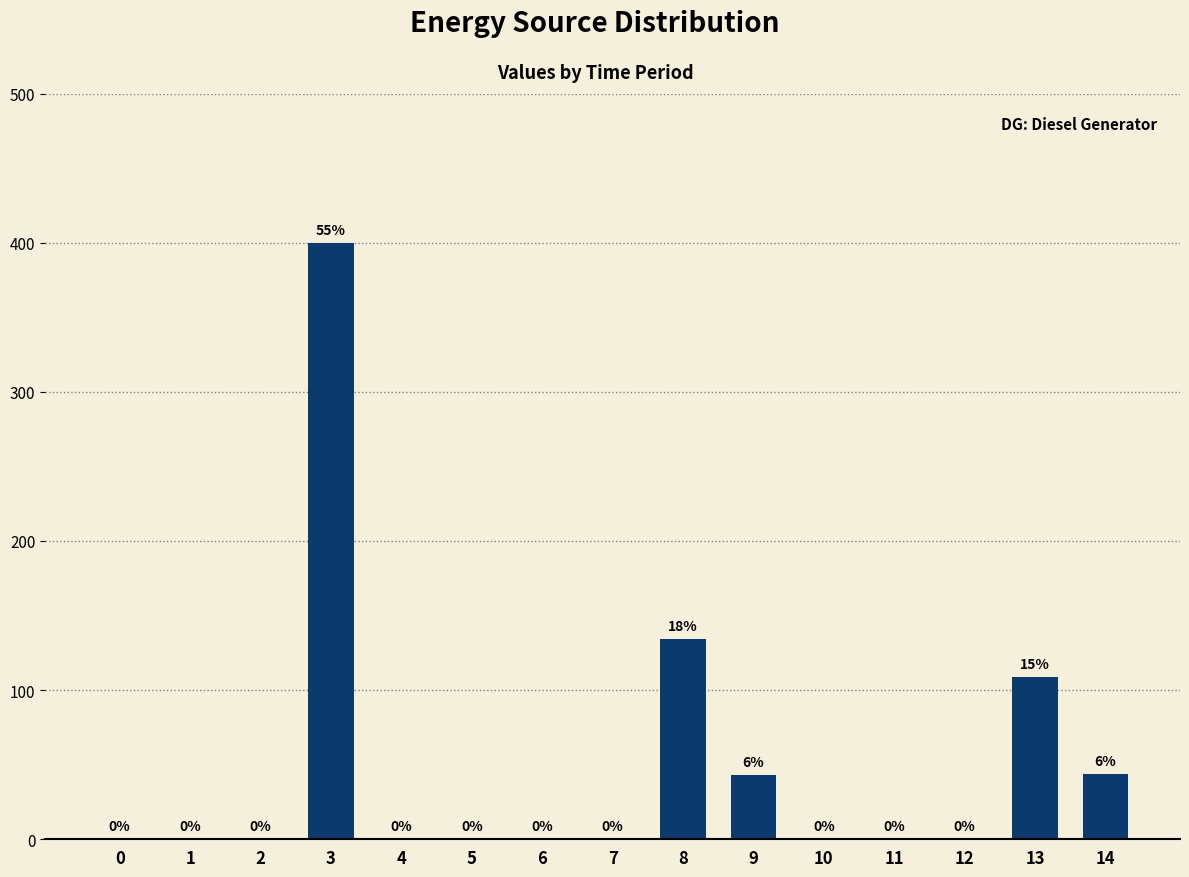

Reading left to right, what are all the values shown in this chart?

0	0	0	400	0	0	0	0	134	43	0	0	0	109	44